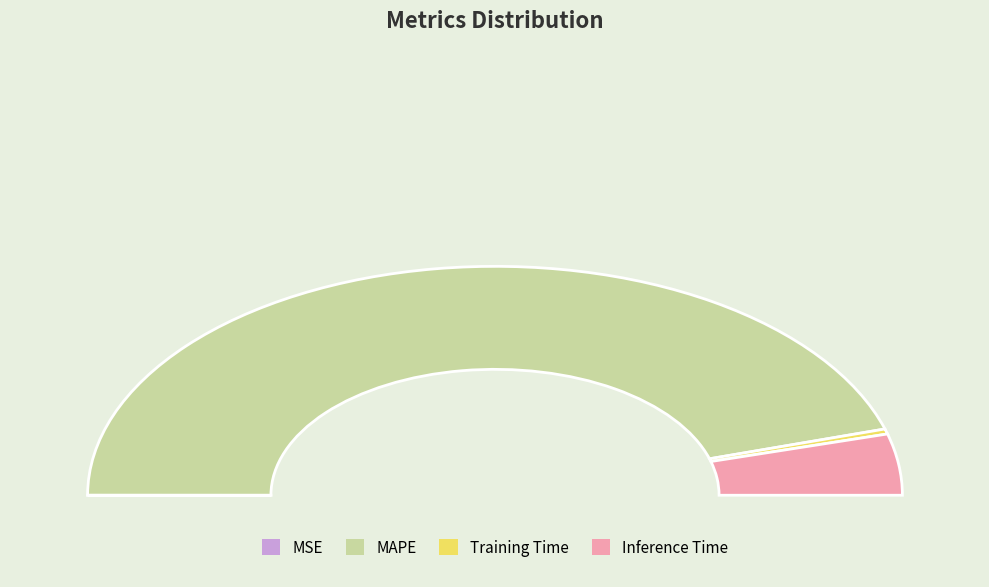

Between Training Time and MSE, which is larger?

Training Time